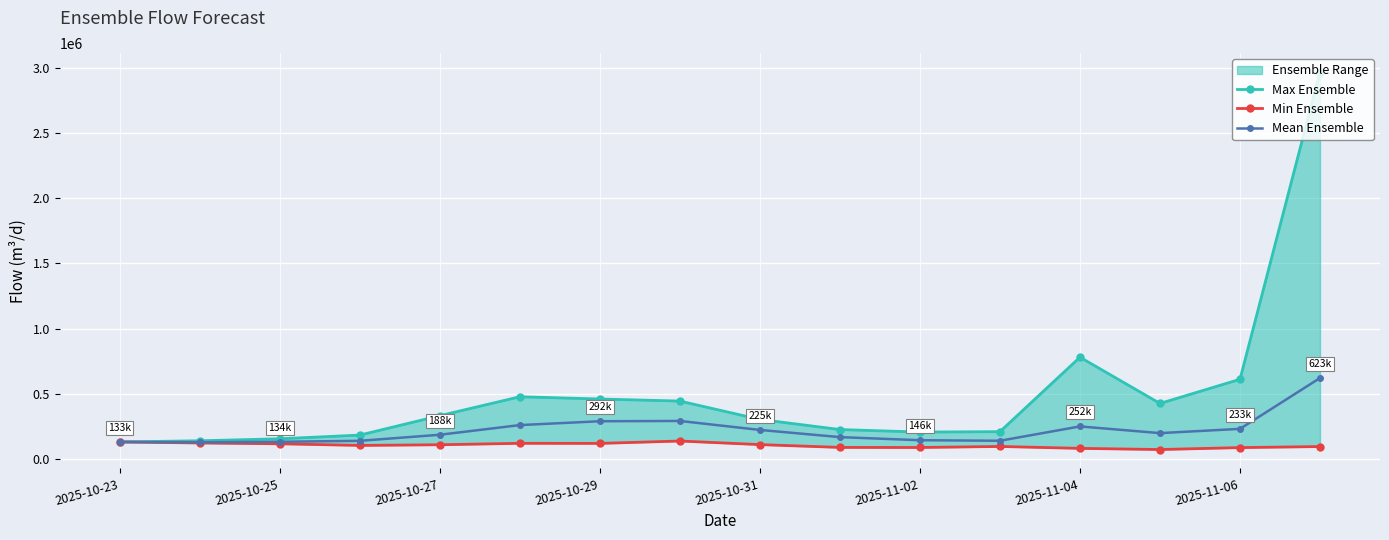

What is the highest value of the Mean Ensemble series?

622660.7